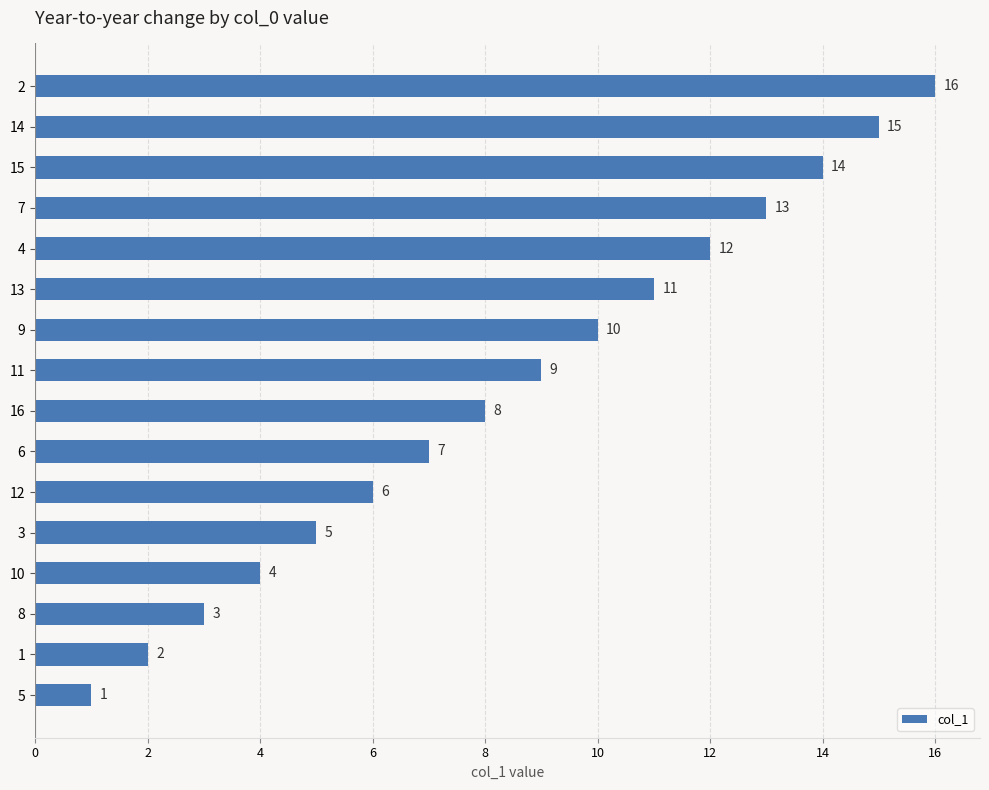

What is the maximum value shown in the chart?

16